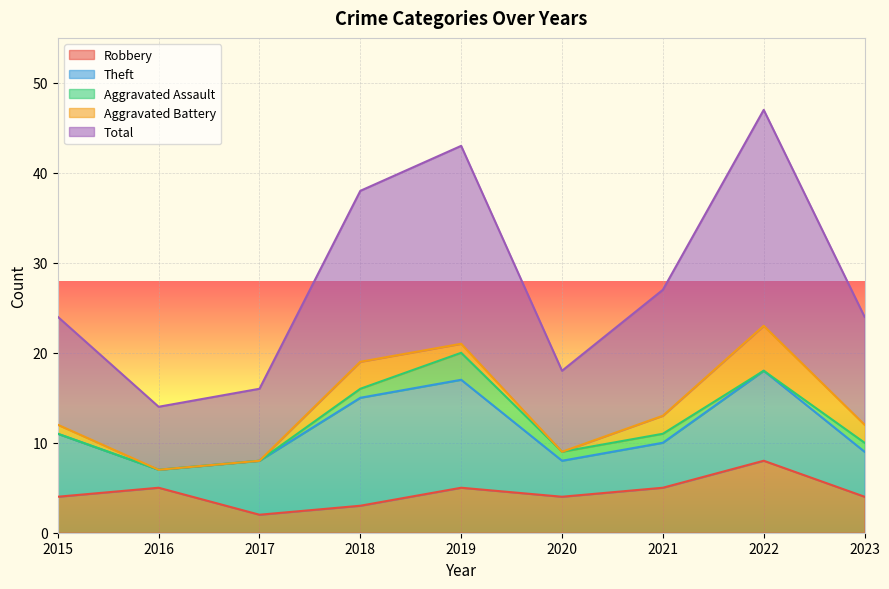

What are all the series names shown in the legend?

Robbery, Theft, Aggravated Assault, Aggravated Battery, Total